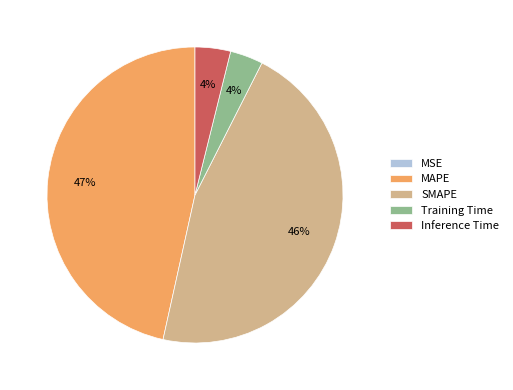

Which category has the biggest portion of the pie?

MAPE